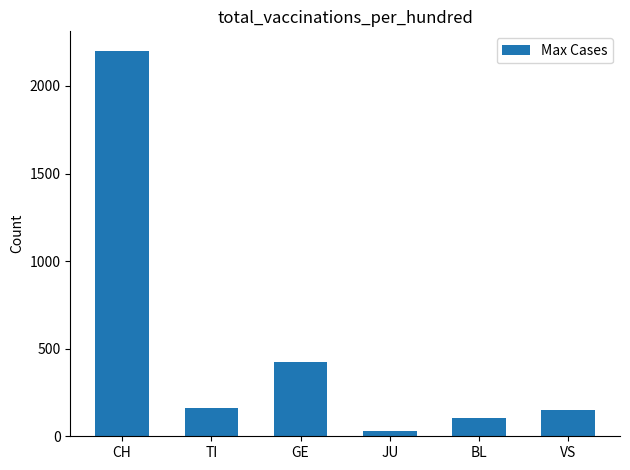

Which label corresponds to the smallest value in the chart?

JU